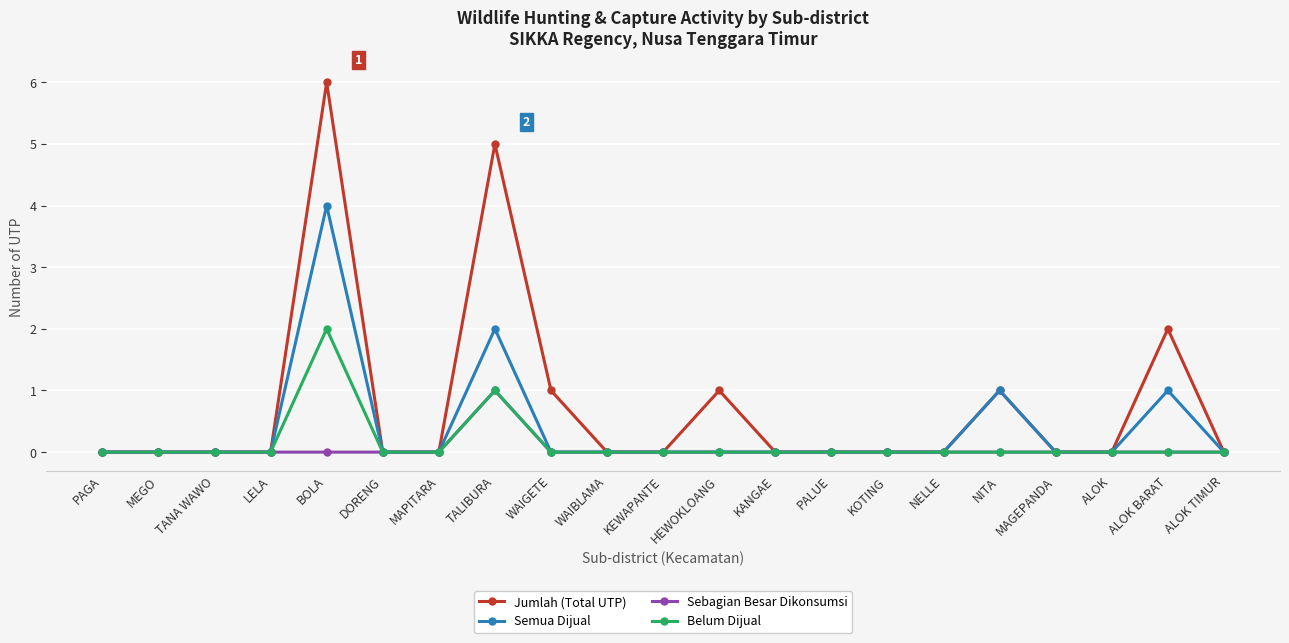

What is the maximum value for Semua Dijual?

4